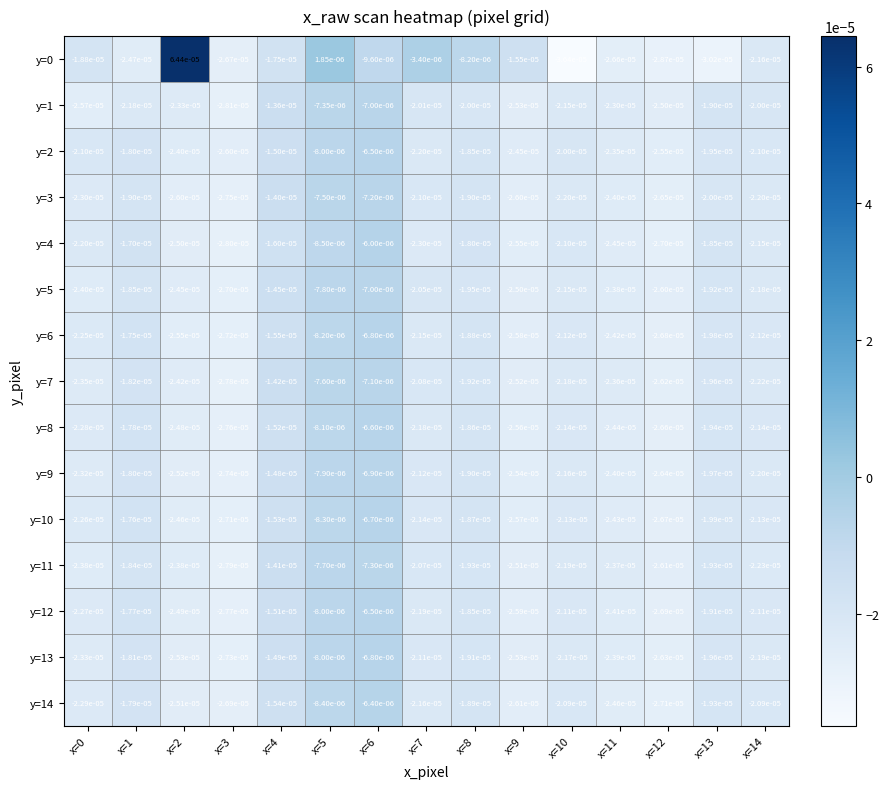

How many series are shown in this chart?

15